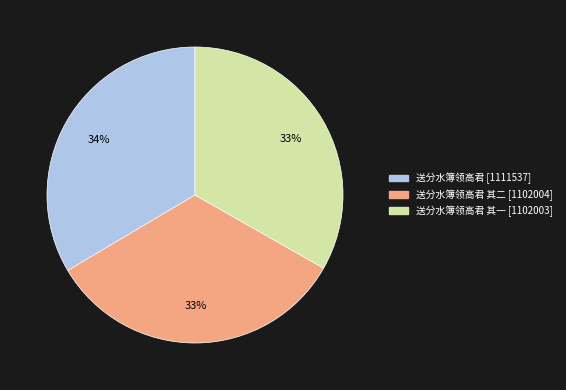

Is there any slice that represents more than half of the pie?

No